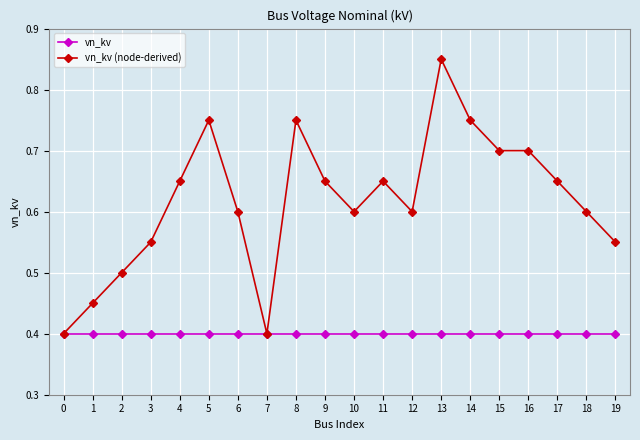

What is the value of the vn_kv point at the 2nd from the left?

0.4